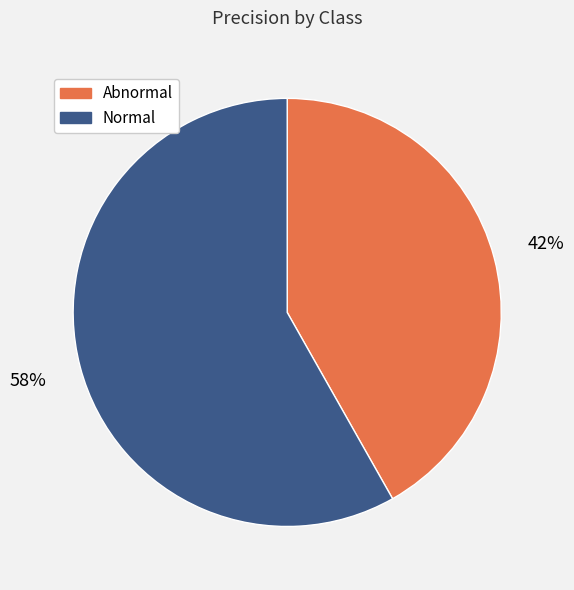

Between Abnormal and Normal, which is larger?

Normal